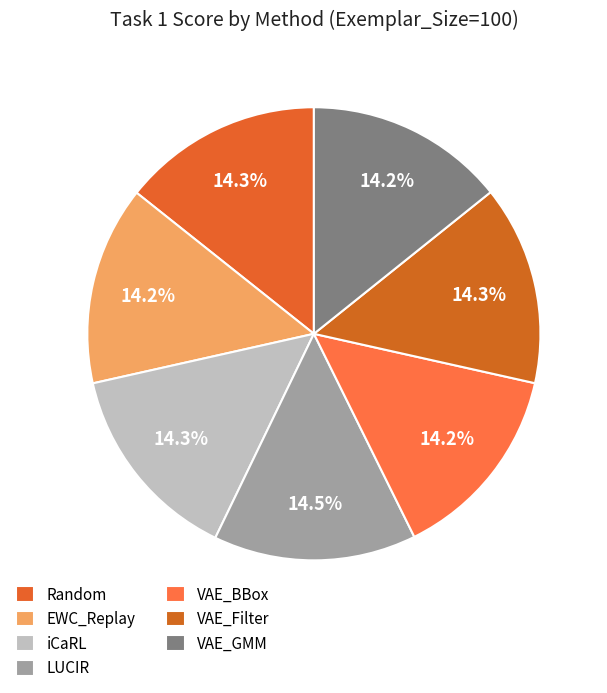

Combined, do LUCIR and Random account for over 50%?

No